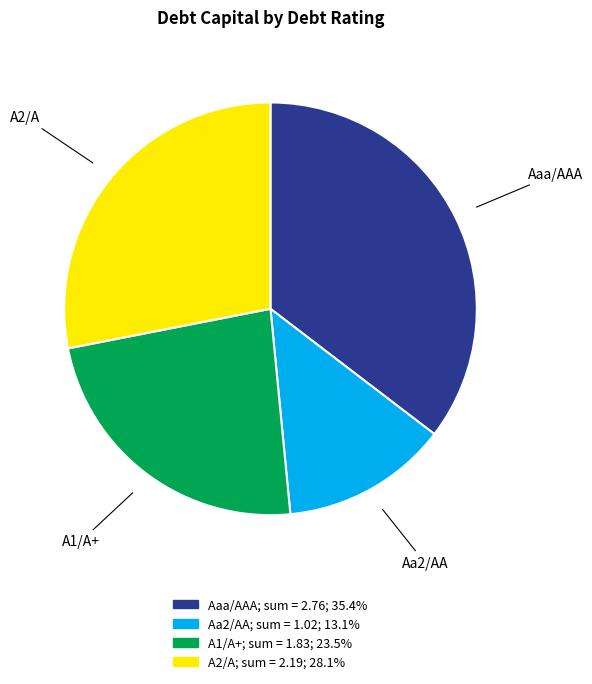

Combined, do Aaa/AAA and A2/A account for over 50%?

Yes